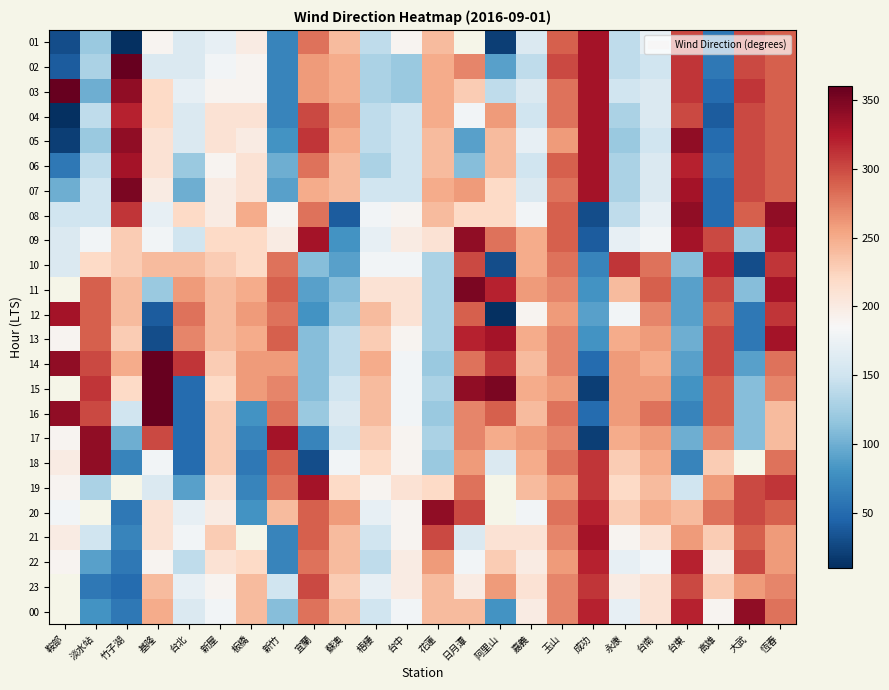

Is it true that 13 equals 501.4 at 新竹?

False